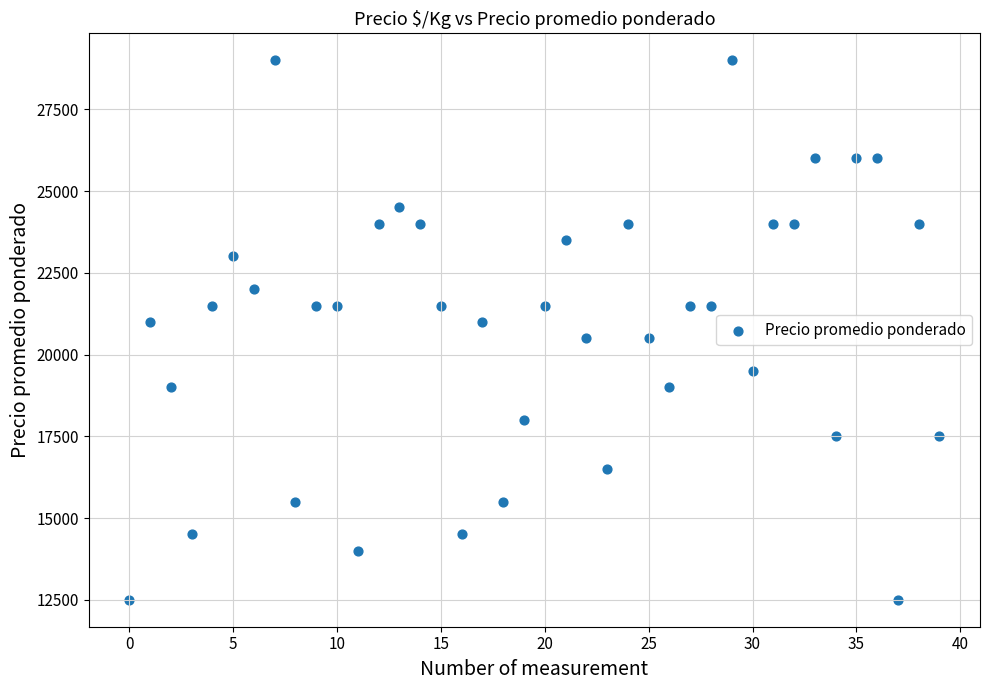

How many points are shown in the scatter plot?

40